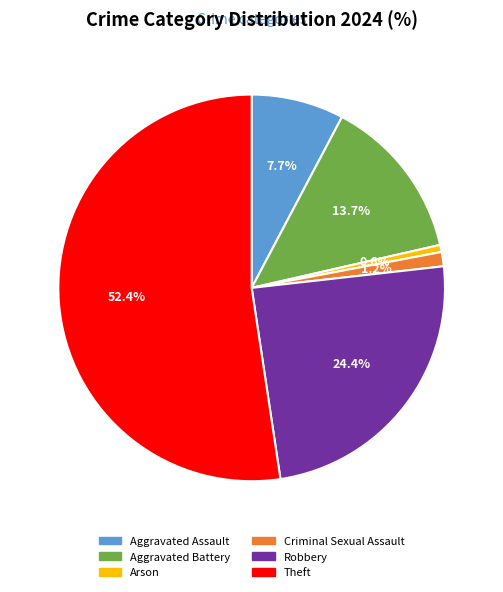

Do Criminal Sexual Assault and Arson together represent more than half of the pie?

No